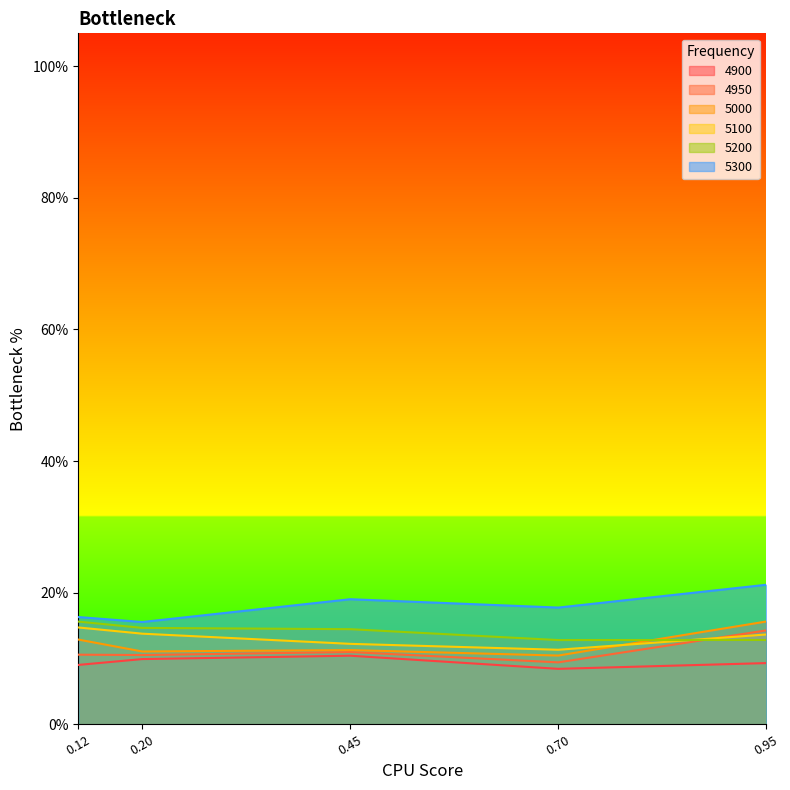

Which series has the largest total across all categories?

5300